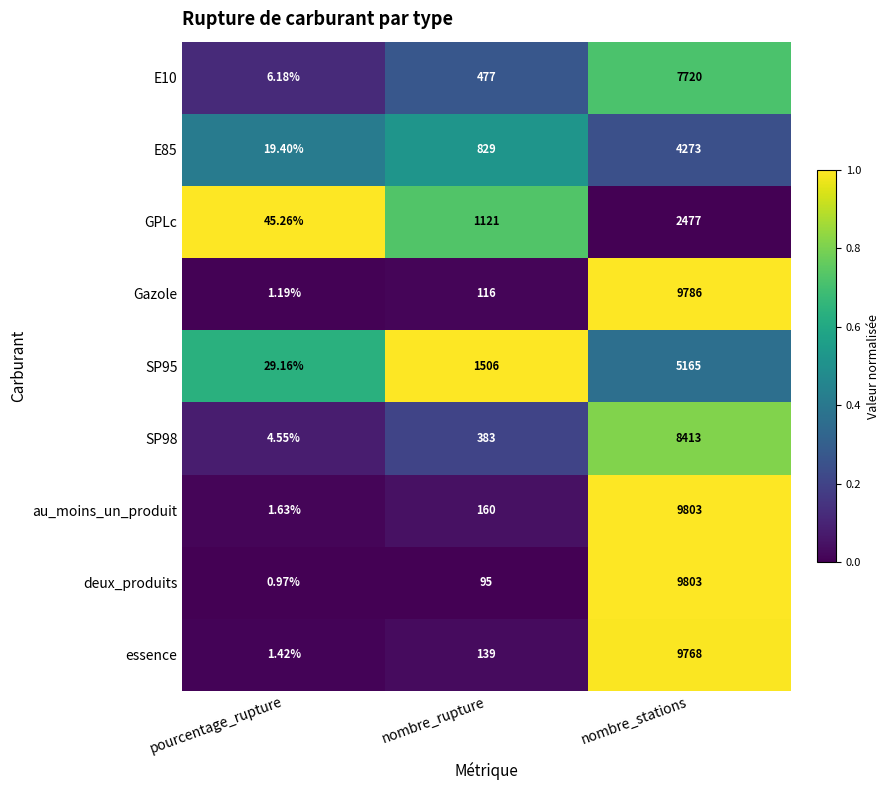

List the labels in order of SP98 value, largest first.

nombre_stations, nombre_rupture, pourcentage_rupture